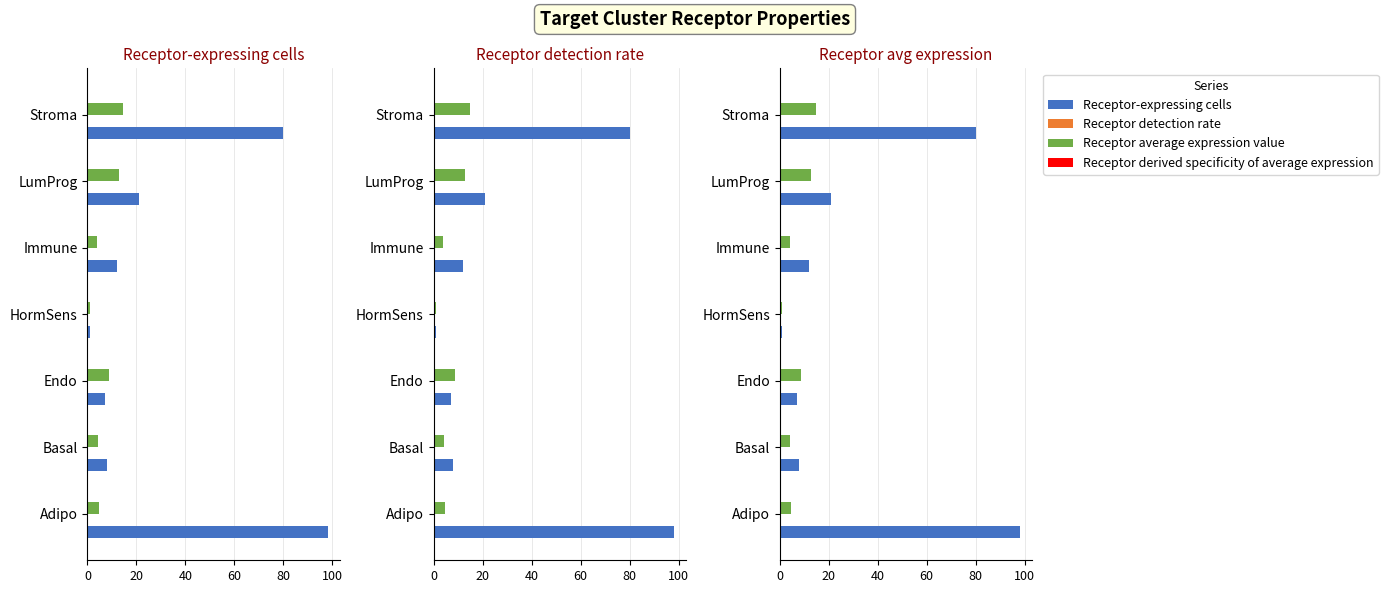

Are the bars horizontal?

Yes